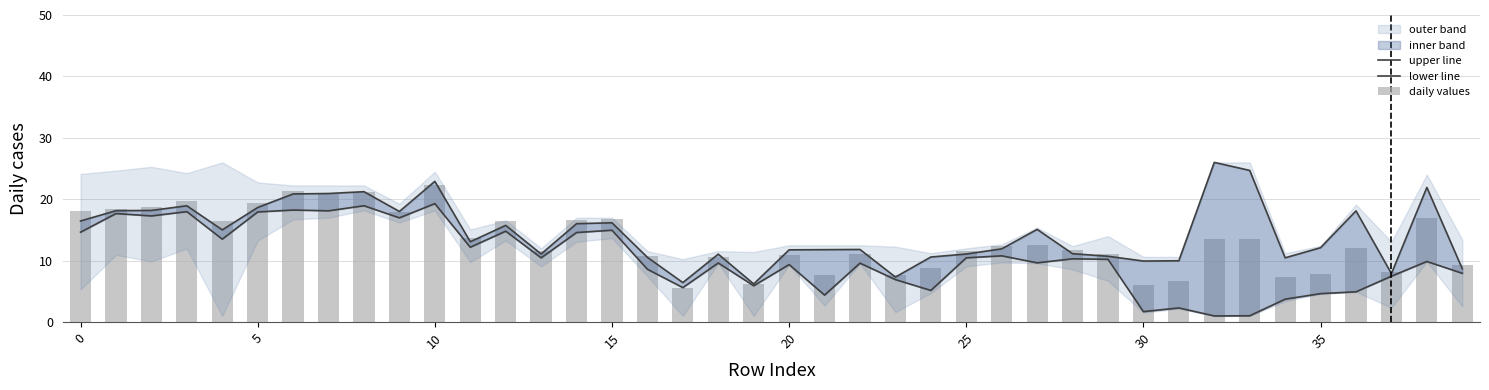

At which category is the sum across all series the highest?

10